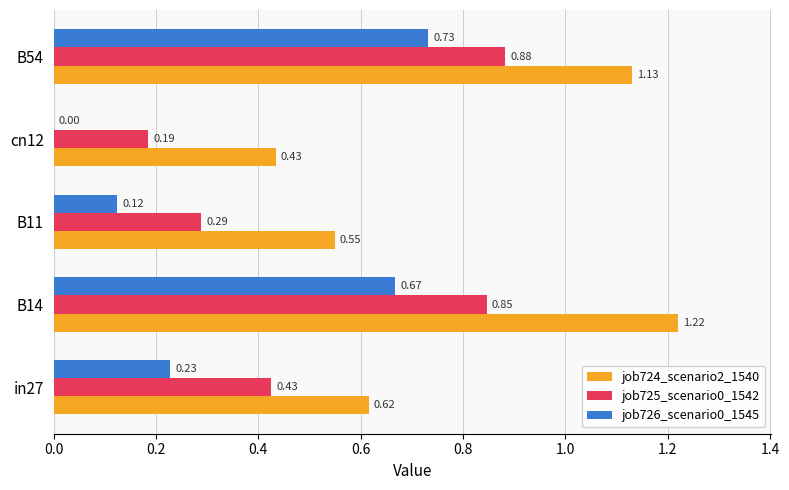

What is the sum of the job724_scenario2_1540 values at B54 and B14?

2.3